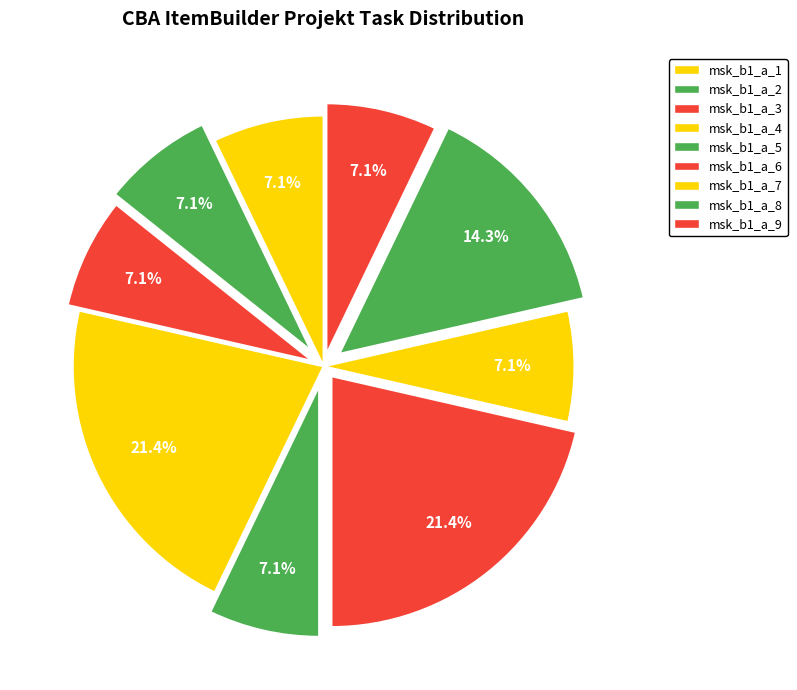

Which category has the smallest portion of the pie?

msk_b1_a_1